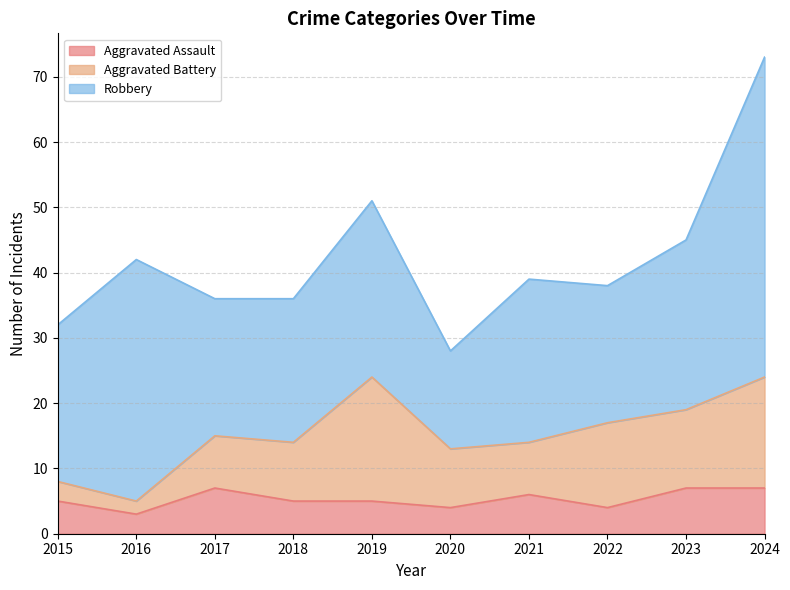

At 2015, list the series in order from largest to smallest.

Robbery, Aggravated Assault, Aggravated Battery